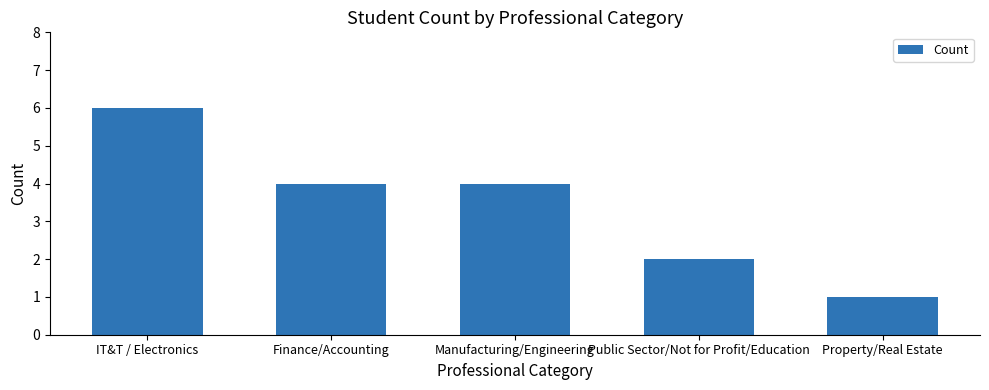

What is the sum of all values?

17